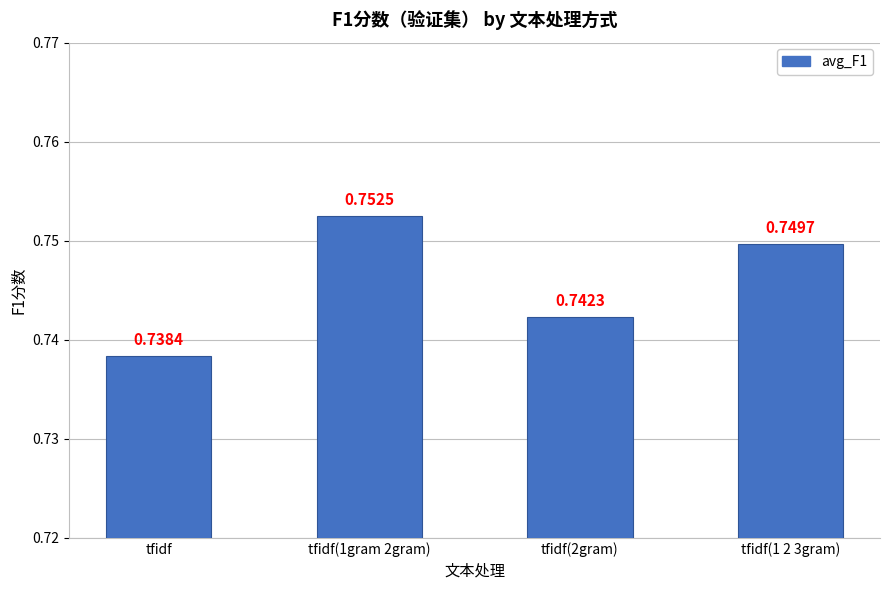

Does the chart contain any negative values?

No